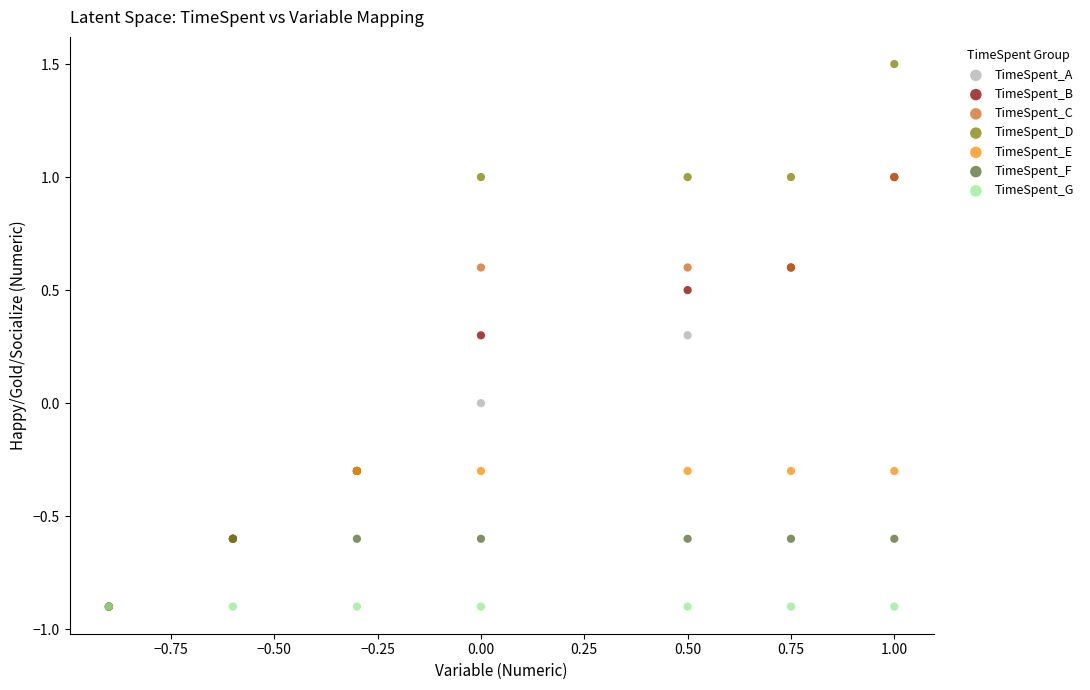

What are all the series names shown in the legend?

TimeSpent_A, TimeSpent_B, TimeSpent_C, TimeSpent_D, TimeSpent_E, TimeSpent_F, TimeSpent_G